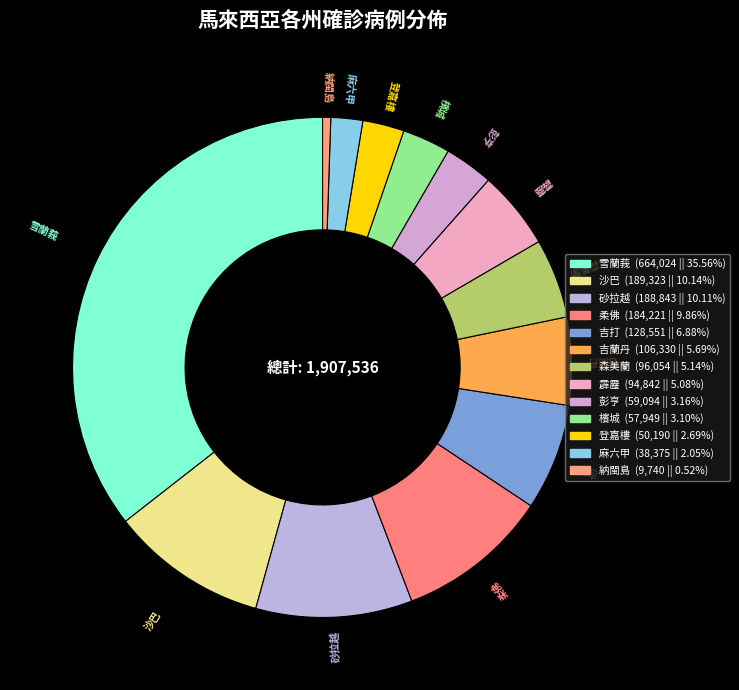

Is the sum of 砂拉越 and 霹靂 greater than half?

No